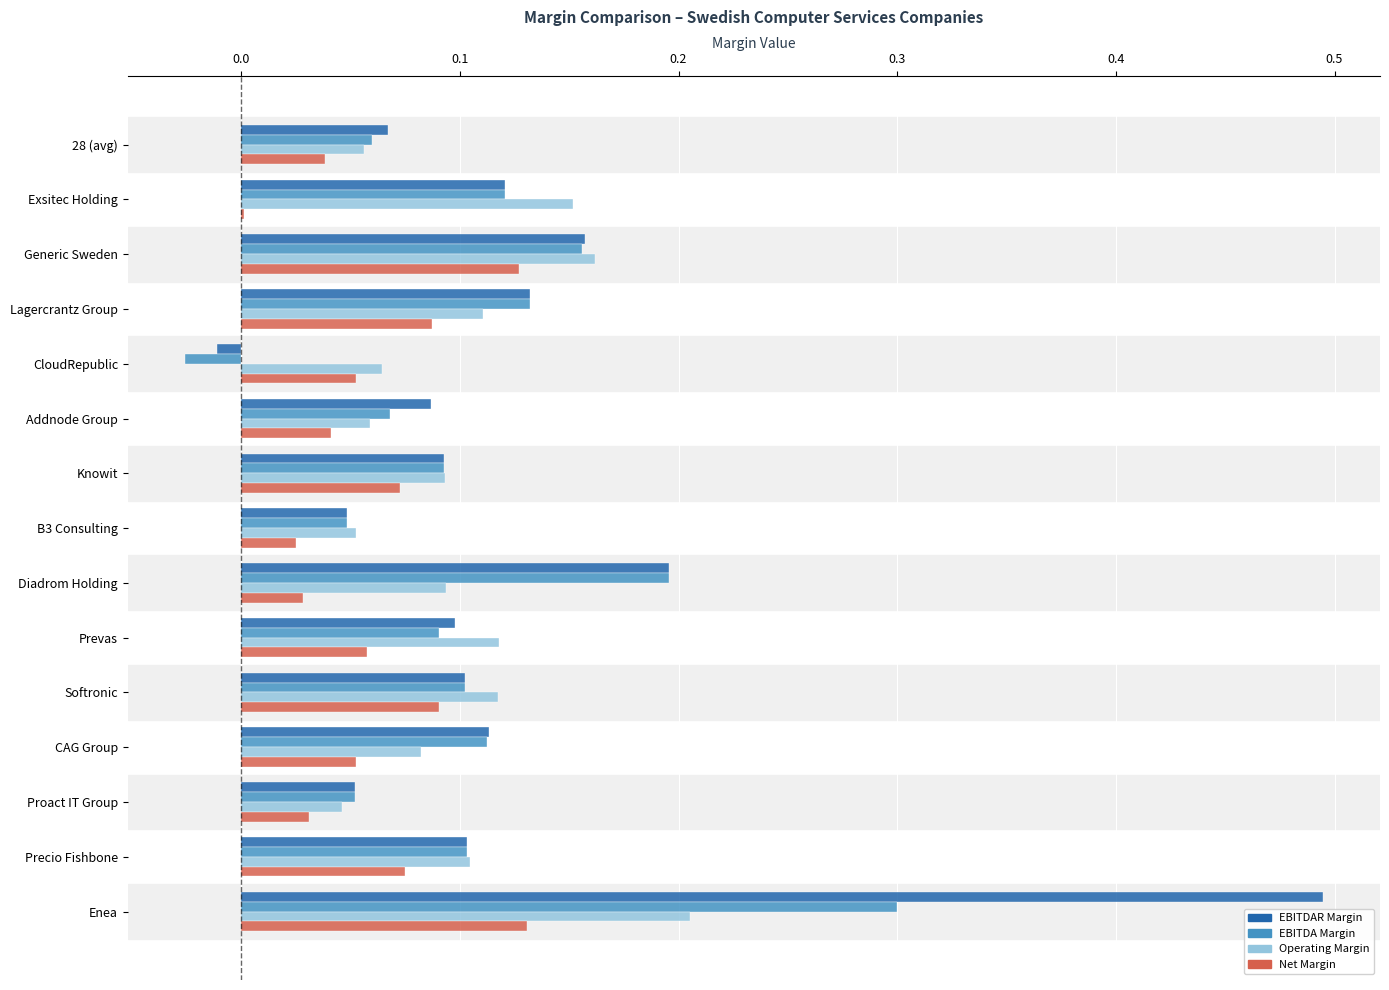

Which label corresponds to the largest value in the chart?

Enea